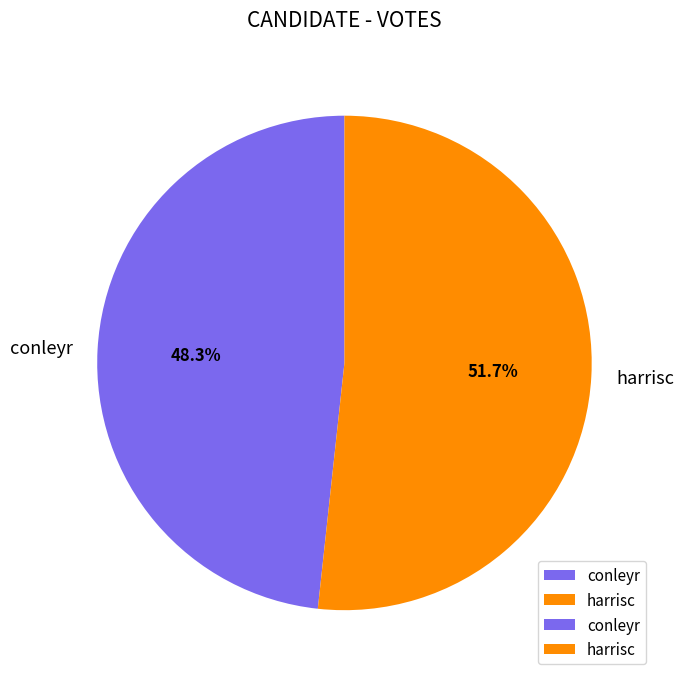

Combined, what portion of the pie is conleyr and harrisc?

100.0%